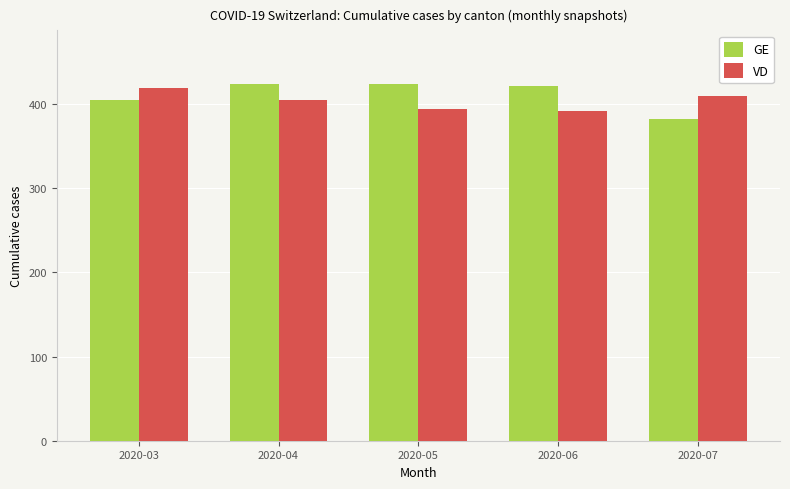

Read the VD value at 2020-07, to the nearest 10.

410